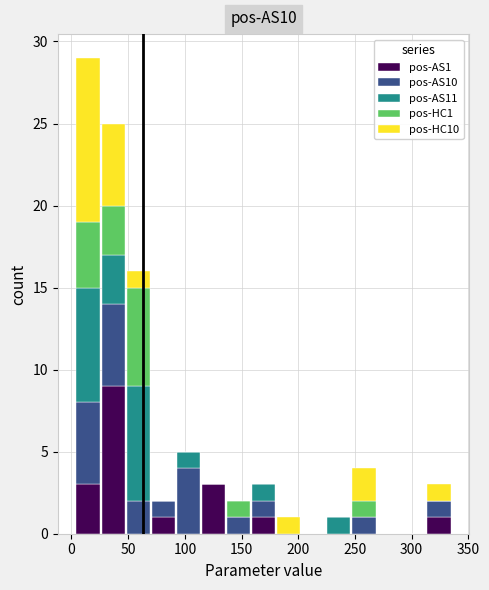

Reading left to right, transcribe this chart: for each stacked bar, give the range it covers on the x-axis and its total height. Neither the bar edges nor the heights are printed on the chart, so give them approximately, as read against the axes.

5 to 25: 29
25 to 50: 25
50 to 70: 16
70 to 90: 2
90 to 115: 5
115 to 135: 3
135 to 160: 2
160 to 180: 3
180 to 200: 1
200 to 225: 0
225 to 245: 1
245 to 270: 4
270 to 290: 0
290 to 315: 0
315 to 335: 3